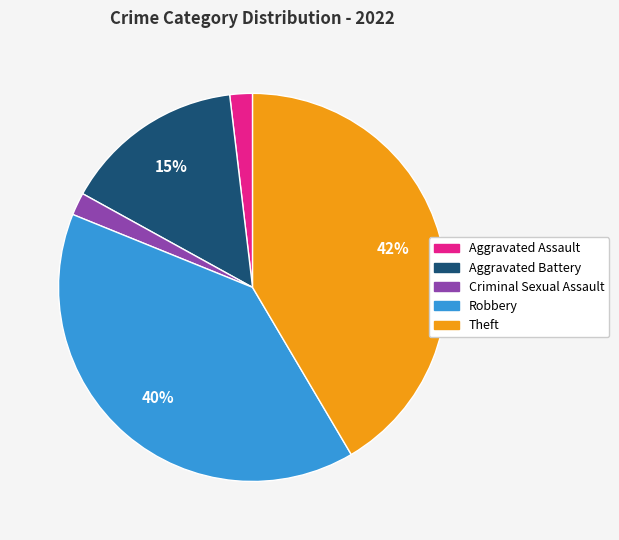

To the nearest percent, what is the difference between the largest and smallest slice percentages?

40%